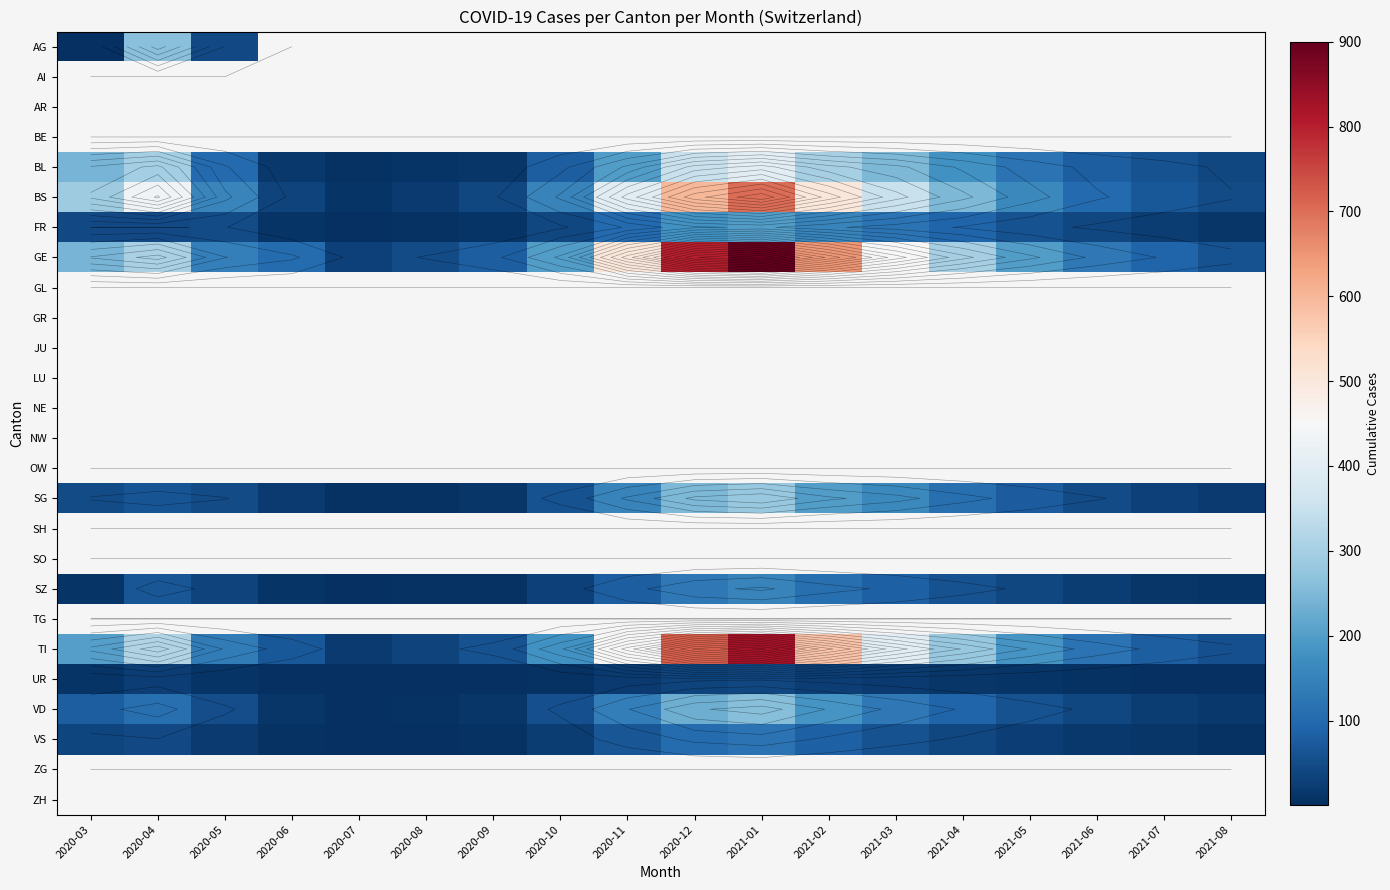

Which series has the largest range (max minus min)?

GE